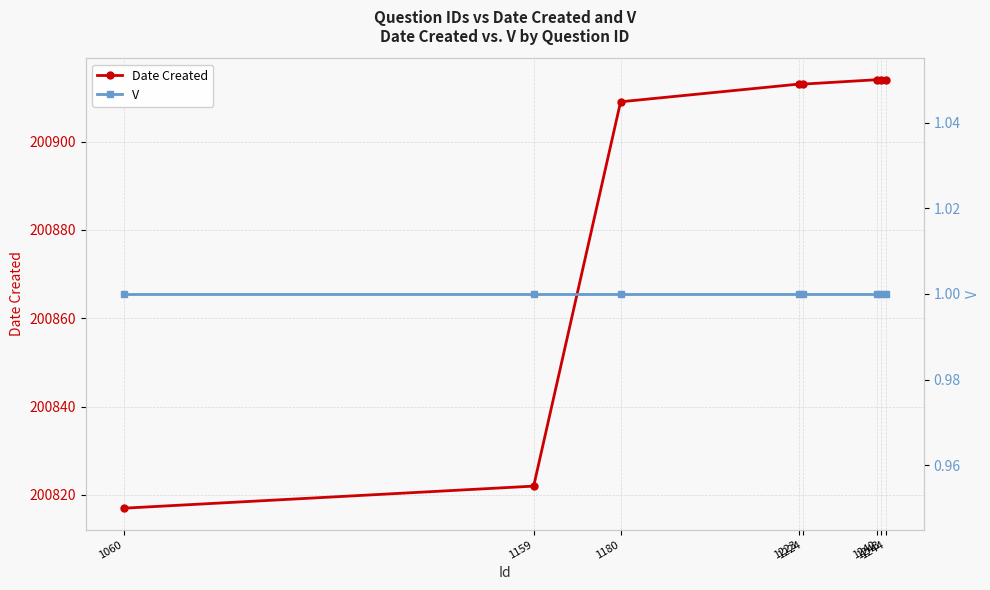

Reading left to right, transcribe all the data shown in this chart.

Date Created: 200817	200822	200909	200913	200913	200914	200914	200914
V: 1	1	1	1	1	1	1	1